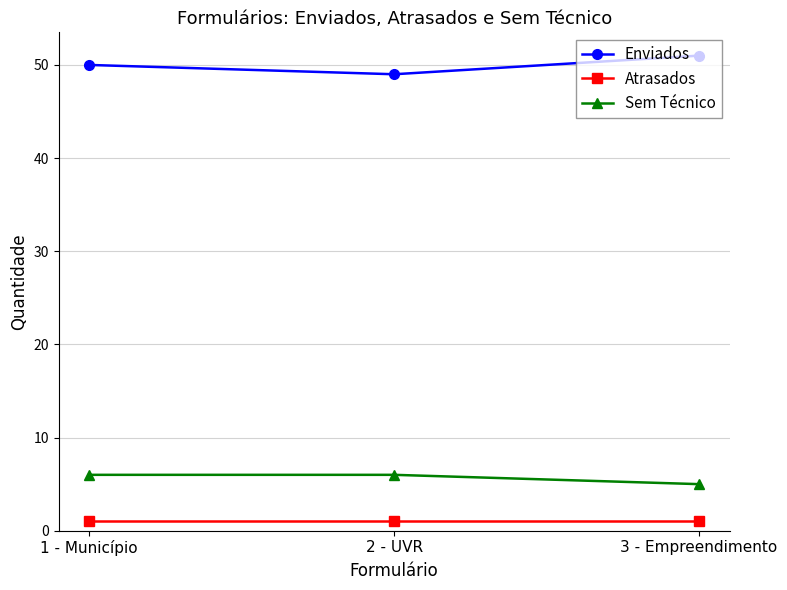

What is the approximate value of Sem Técnico at 1 - Município?

6